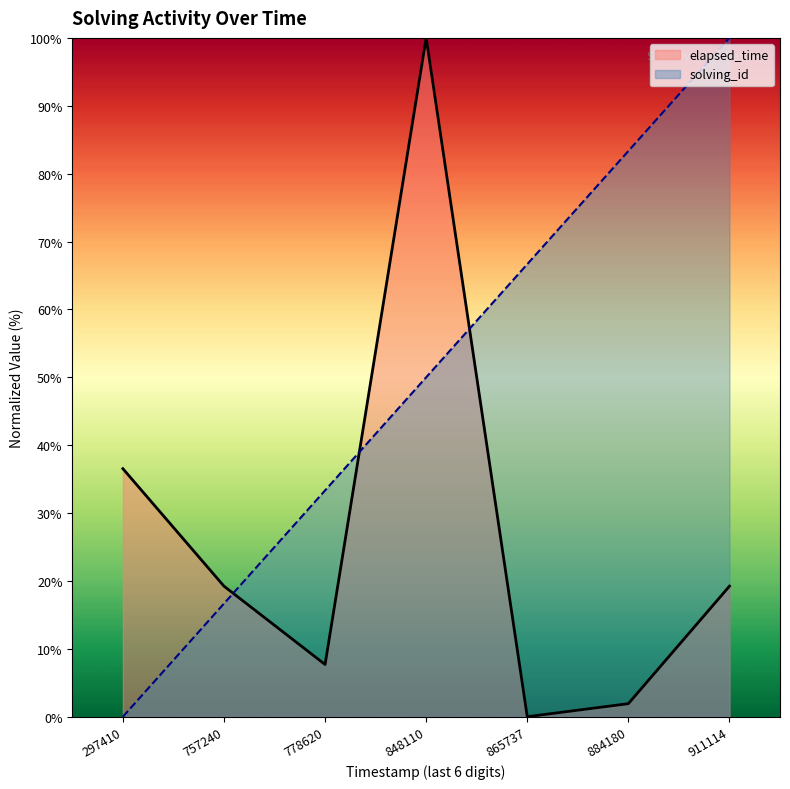

In elapsed_time, how many points are lower than both neighbors (excluding endpoints)?

2